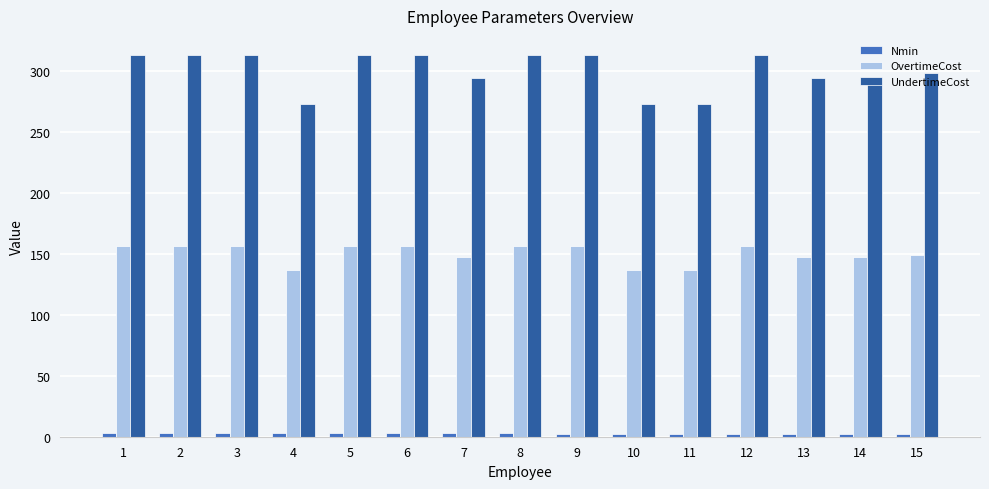

Between 4 and 9, which series saw the biggest shift?

UndertimeCost